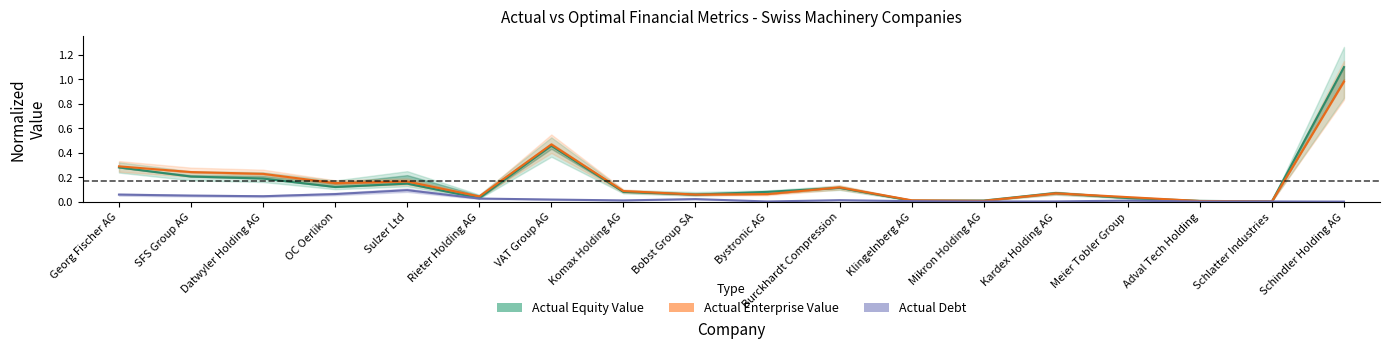

Is it true that Actual Equity Value equals 0.1 at Georg Fischer AG?

False